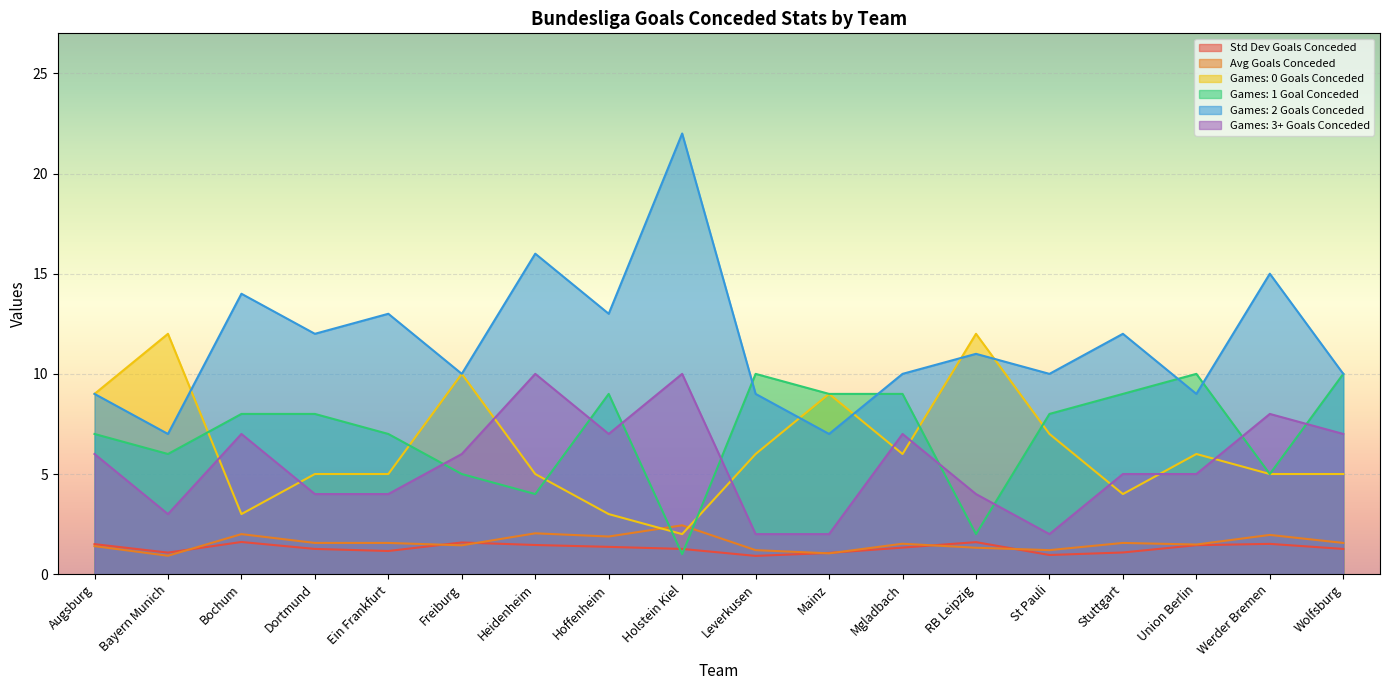

Between which two adjacent categories do sum_d1_two_gc and sum_d1_zero_gc first intersect?

Bayern Munich and Bochum